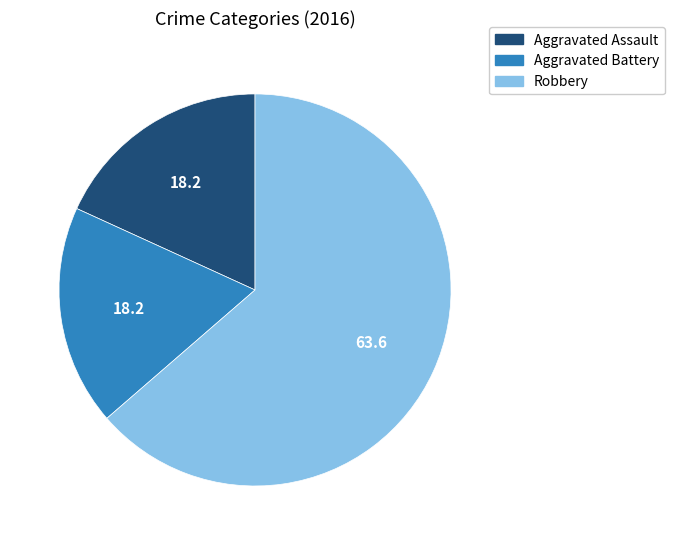

What is the ratio of the value at Aggravated Battery to the value at Robbery?

0.3